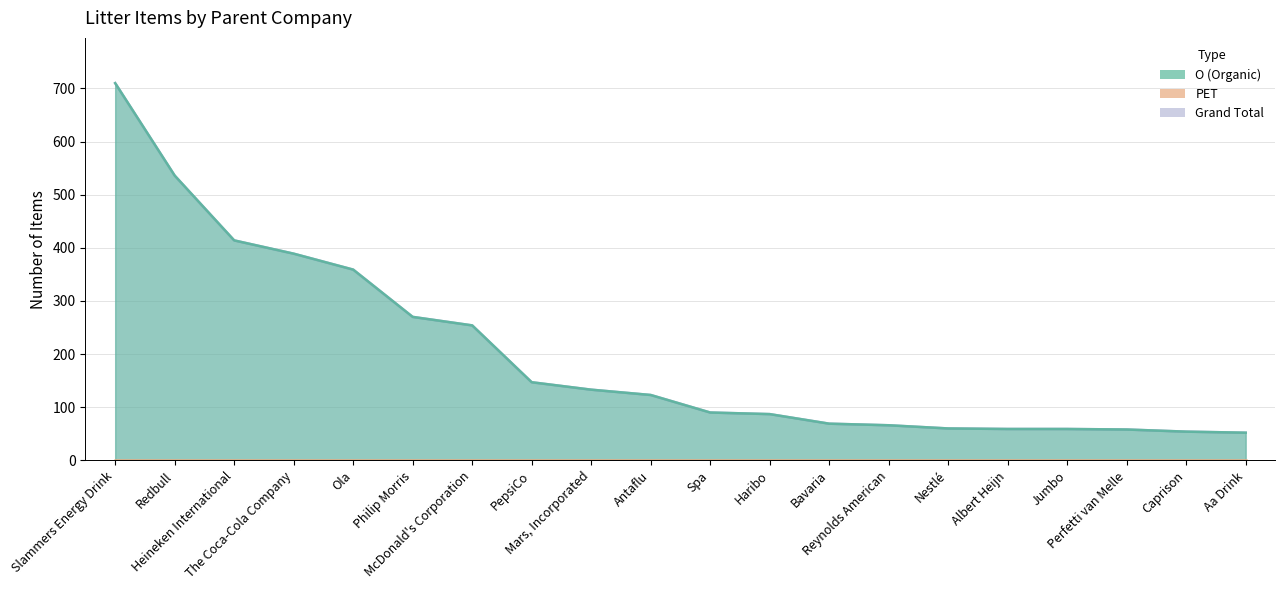

What is the value of the Grand Total point at the 1st from the left?

710